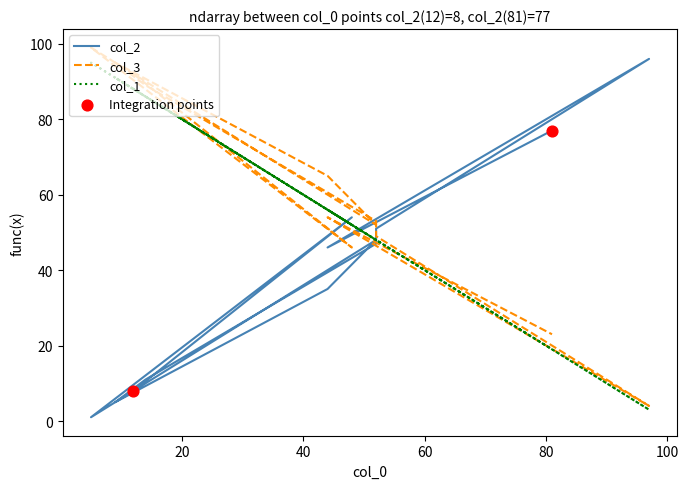

At how many categories does at least one series exceed 10?

12